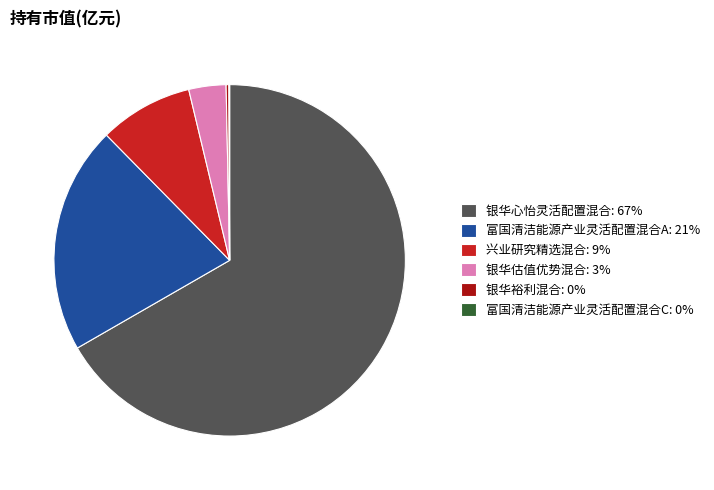

Do 富国清洁能源产业灵活配置混合A: 21% and 银华估值优势混合: 3% together represent more than half of the pie?

No